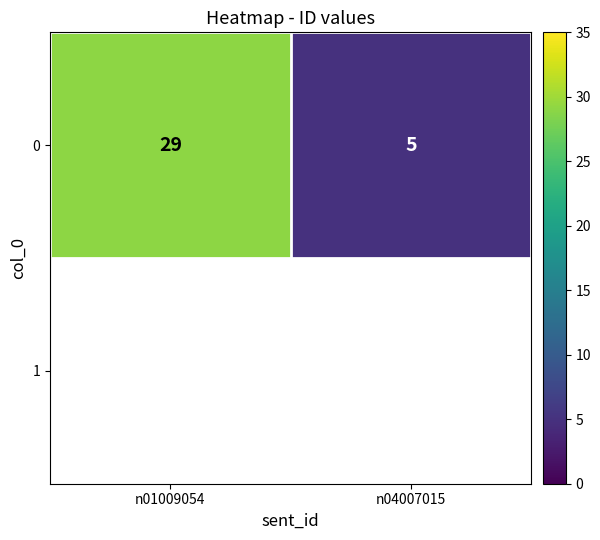

Reading left to right, transcribe all the data shown in this chart.

29	5